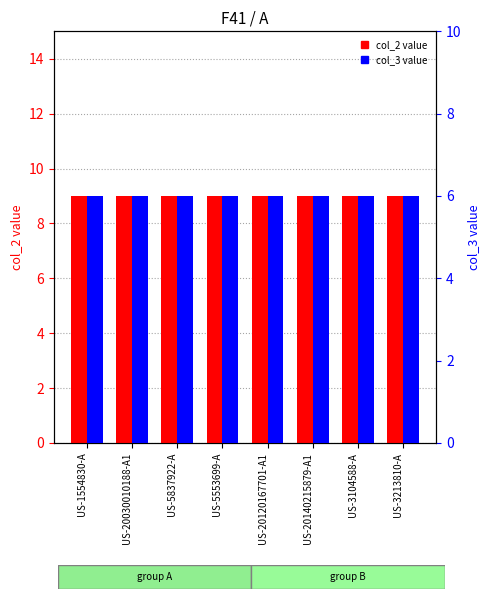

What position from the left is US-20140215879-A1?

6